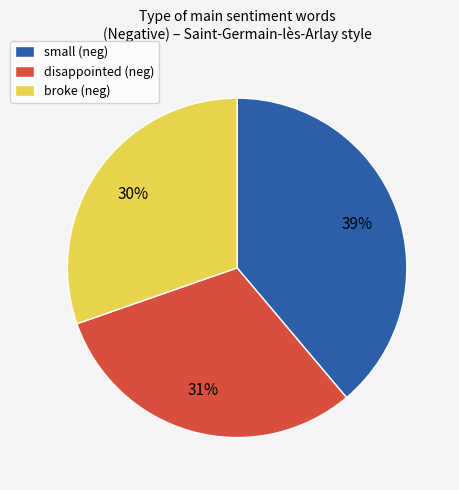

To the nearest percent, what is the difference between the largest and smallest slice percentages?

9%